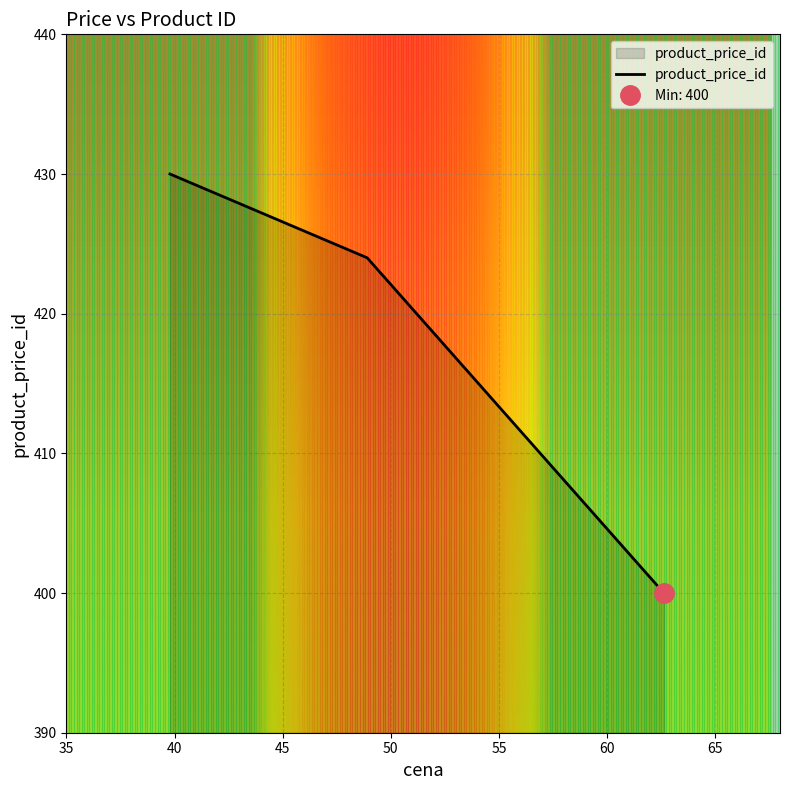

Reading left to right, extract all data points from this chart.

430	424	400